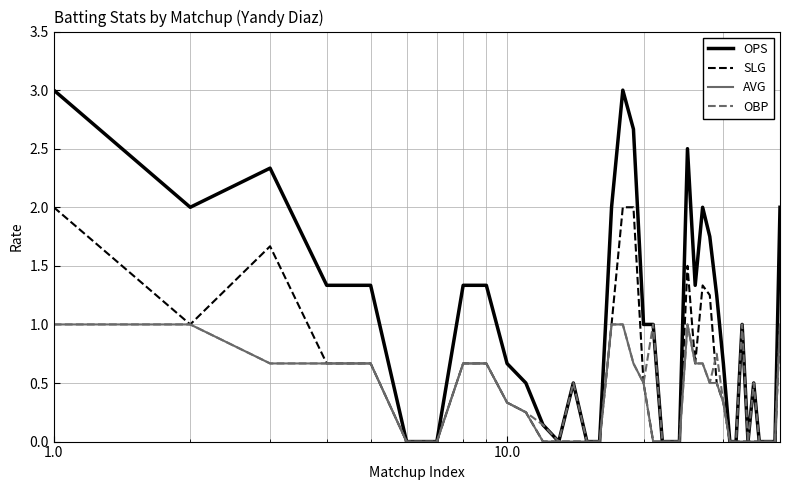

Which series has the largest total across all categories?

OPS